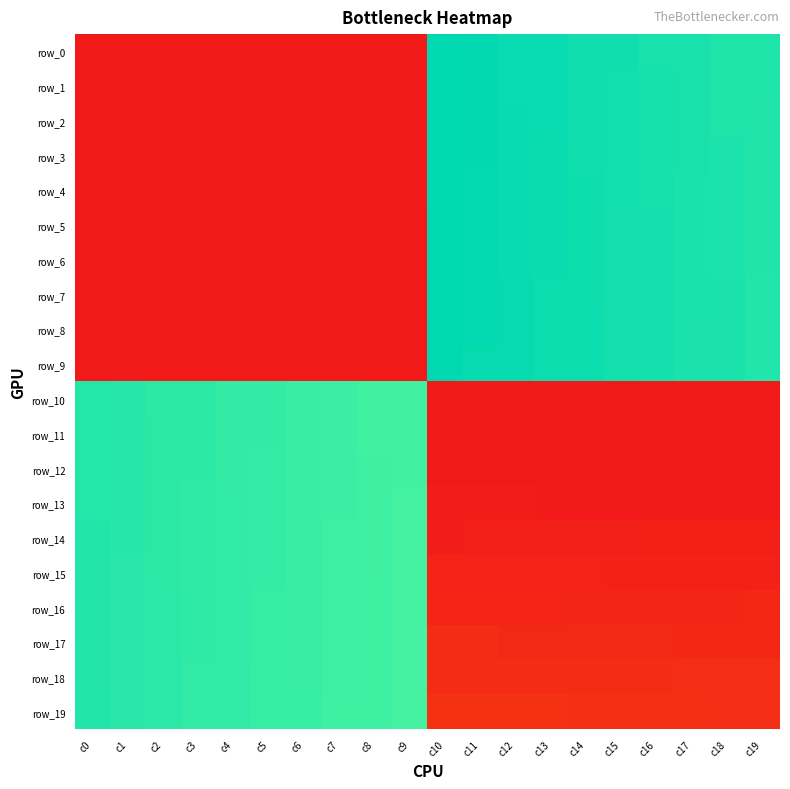

Reading left to right, list all the values displayed in this chart.

row_0: c0=0.0	c1=0.0	c2=0.0	c3=0.0	c4=0.0	c5=0.0	c6=0.0	c7=0.0	c8=0.0	c9=0.0	c10=1163.0	c11=1162.0	c12=1143.0	c13=1142.0	c14=1123.0	c15=1122.0	c16=1103.0	c17=1102.0	c18=1083.0	c19=1082.0
row_1: c0=0.0	c1=0.0	c2=0.0	c3=0.0	c4=0.0	c5=0.0	c6=0.0	c7=0.0	c8=0.0	c9=0.0	c10=1164.0	c11=1161.0	c12=1144.0	c13=1141.0	c14=1124.0	c15=1121.0	c16=1104.0	c17=1101.0	c18=1084.0	c19=1081.0
row_2: c0=0.0	c1=0.0	c2=0.0	c3=0.0	c4=0.0	c5=0.0	c6=0.0	c7=0.0	c8=0.0	c9=0.0	c10=1165.0	c11=1160.0	c12=1145.0	c13=1140.0	c14=1125.0	c15=1120.0	c16=1105.0	c17=1100.0	c18=1085.0	c19=1080.0
row_3: c0=0.0	c1=0.0	c2=0.0	c3=0.0	c4=0.0	c5=0.0	c6=0.0	c7=0.0	c8=0.0	c9=0.0	c10=1166.0	c11=1159.0	c12=1146.0	c13=1139.0	c14=1126.0	c15=1119.0	c16=1106.0	c17=1099.0	c18=1086.0	c19=1079.0
row_4: c0=0.0	c1=0.0	c2=0.0	c3=0.0	c4=0.0	c5=0.0	c6=0.0	c7=0.0	c8=0.0	c9=0.0	c10=1167.0	c11=1158.0	c12=1147.0	c13=1138.0	c14=1127.0	c15=1118.0	c16=1107.0	c17=1098.0	c18=1087.0	c19=1078.0
row_5: c0=0.0	c1=0.0	c2=0.0	c3=0.0	c4=0.0	c5=0.0	c6=0.0	c7=0.0	c8=0.0	c9=0.0	c10=1168.0	c11=1157.0	c12=1148.0	c13=1137.0	c14=1128.0	c15=1117.0	c16=1108.0	c17=1097.0	c18=1088.0	c19=1077.0
row_6: c0=0.0	c1=0.0	c2=0.0	c3=0.0	c4=0.0	c5=0.0	c6=0.0	c7=0.0	c8=0.0	c9=0.0	c10=1169.0	c11=1156.0	c12=1149.0	c13=1136.0	c14=1129.0	c15=1116.0	c16=1109.0	c17=1096.0	c18=1089.0	c19=1076.0
row_7: c0=0.0	c1=0.0	c2=0.0	c3=0.0	c4=0.0	c5=0.0	c6=0.0	c7=0.0	c8=0.0	c9=0.0	c10=1170.0	c11=1155.0	c12=1150.0	c13=1135.0	c14=1130.0	c15=1115.0	c16=1110.0	c17=1095.0	c18=1090.0	c19=1075.0
row_8: c0=0.0	c1=0.0	c2=0.0	c3=0.0	c4=0.0	c5=0.0	c6=0.0	c7=0.0	c8=0.0	c9=0.0	c10=1171.0	c11=1154.0	c12=1151.0	c13=1134.0	c14=1131.0	c15=1114.0	c16=1111.0	c17=1094.0	c18=1091.0	c19=1074.0
row_9: c0=0.0	c1=0.0	c2=0.0	c3=0.0	c4=0.0	c5=0.0	c6=0.0	c7=0.0	c8=0.0	c9=0.0	c10=1172.0	c11=1153.0	c12=1152.0	c13=1133.0	c14=1132.0	c15=1113.0	c16=1112.0	c17=1093.0	c18=1092.0	c19=1073.0
row_10: c0=1063.0	c1=1062.0	c2=1043.0	c3=1042.0	c4=1023.0	c5=1022.0	c6=1003.0	c7=1002.0	c8=983.0	c9=982.0	c10=0.0	c11=0.0	c12=0.0	c13=0.0	c14=0.0	c15=0.0	c16=0.0	c17=0.0	c18=0.0	c19=0.0
row_11: c0=1064.0	c1=1061.0	c2=1044.0	c3=1041.0	c4=1024.0	c5=1021.0	c6=1004.0	c7=1001.0	c8=984.0	c9=981.0	c10=0.0	c11=0.0	c12=0.0	c13=0.0	c14=0.0	c15=0.0	c16=0.0	c17=0.0	c18=0.0	c19=0.0
row_12: c0=1065.0	c1=1060.0	c2=1045.0	c3=1040.0	c4=1025.0	c5=1020.0	c6=1005.0	c7=1000.0	c8=985.0	c9=980.0	c10=0.0	c11=0.0	c12=0.0	c13=0.0	c14=0.0	c15=0.0	c16=0.0	c17=0.0	c18=1.0	c19=2.0
row_13: c0=1066.0	c1=1059.0	c2=1046.0	c3=1039.0	c4=1026.0	c5=1019.0	c6=1006.0	c7=999.0	c8=986.0	c9=979.0	c10=12.0	c11=11.0	c12=10.0	c13=9.0	c14=8.0	c15=7.0	c16=6.0	c17=5.0	c18=4.0	c19=3.0
row_14: c0=1067.0	c1=1058.0	c2=1047.0	c3=1038.0	c4=1027.0	c5=1018.0	c6=1007.0	c7=998.0	c8=987.0	c9=978.0	c10=13.0	c11=14.0	c12=15.0	c13=16.0	c14=17.0	c15=18.0	c16=19.0	c17=20.0	c18=21.0	c19=22.0
row_15: c0=1068.0	c1=1057.0	c2=1048.0	c3=1037.0	c4=1028.0	c5=1017.0	c6=1008.0	c7=997.0	c8=988.0	c9=977.0	c10=32.0	c11=31.0	c12=30.0	c13=29.0	c14=28.0	c15=27.0	c16=26.0	c17=25.0	c18=24.0	c19=23.0
row_16: c0=1069.0	c1=1056.0	c2=1049.0	c3=1036.0	c4=1029.0	c5=1016.0	c6=1009.0	c7=996.0	c8=989.0	c9=976.0	c10=33.0	c11=34.0	c12=35.0	c13=36.0	c14=37.0	c15=38.0	c16=39.0	c17=40.0	c18=41.0	c19=42.0
row_17: c0=1070.0	c1=1055.0	c2=1050.0	c3=1035.0	c4=1030.0	c5=1015.0	c6=1010.0	c7=995.0	c8=990.0	c9=975.0	c10=52.0	c11=51.0	c12=50.0	c13=49.0	c14=48.0	c15=47.0	c16=46.0	c17=45.0	c18=44.0	c19=43.0
row_18: c0=1071.0	c1=1054.0	c2=1051.0	c3=1034.0	c4=1031.0	c5=1014.0	c6=1011.0	c7=994.0	c8=991.0	c9=974.0	c10=53.0	c11=54.0	c12=55.0	c13=56.0	c14=57.0	c15=58.0	c16=59.0	c17=60.0	c18=61.0	c19=62.0
row_19: c0=1072.0	c1=1053.0	c2=1052.0	c3=1033.0	c4=1032.0	c5=1013.0	c6=1012.0	c7=993.0	c8=992.0	c9=973.0	c10=72.0	c11=71.0	c12=70.0	c13=69.0	c14=68.0	c15=67.0	c16=66.0	c17=65.0	c18=64.0	c19=63.0